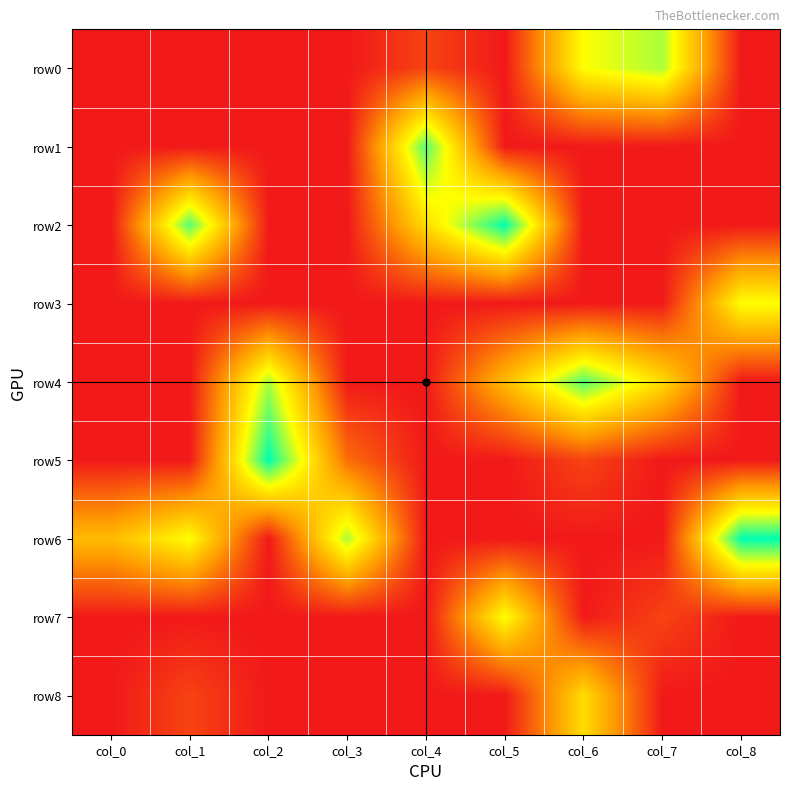

Reading left to right, transcribe all the data shown in this chart.

row0: col_0=0	col_1=0	col_2=0	col_3=0	col_4=1	col_5=0	col_6=6	col_7=7	col_8=0
row1: col_0=0	col_1=0	col_2=0	col_3=0	col_4=8	col_5=0	col_6=0	col_7=0	col_8=0
row2: col_0=0	col_1=8	col_2=0	col_3=0	col_4=5	col_5=9	col_6=0	col_7=0	col_8=0
row3: col_0=0	col_1=0	col_2=0	col_3=0	col_4=0	col_5=0	col_6=0	col_7=0	col_8=6
row4: col_0=0	col_1=0	col_2=7	col_3=0	col_4=0	col_5=4	col_6=8	col_7=5	col_8=0
row5: col_0=0	col_1=0	col_2=9	col_3=2	col_4=0	col_5=0	col_6=1	col_7=0	col_8=0
row6: col_0=4	col_1=6	col_2=0	col_3=7	col_4=0	col_5=0	col_6=0	col_7=0	col_8=9
row7: col_0=0	col_1=0	col_2=0	col_3=0	col_4=0	col_5=6	col_6=0	col_7=1	col_8=0
row8: col_0=0	col_1=1	col_2=0	col_3=0	col_4=0	col_5=0	col_6=5	col_7=0	col_8=0